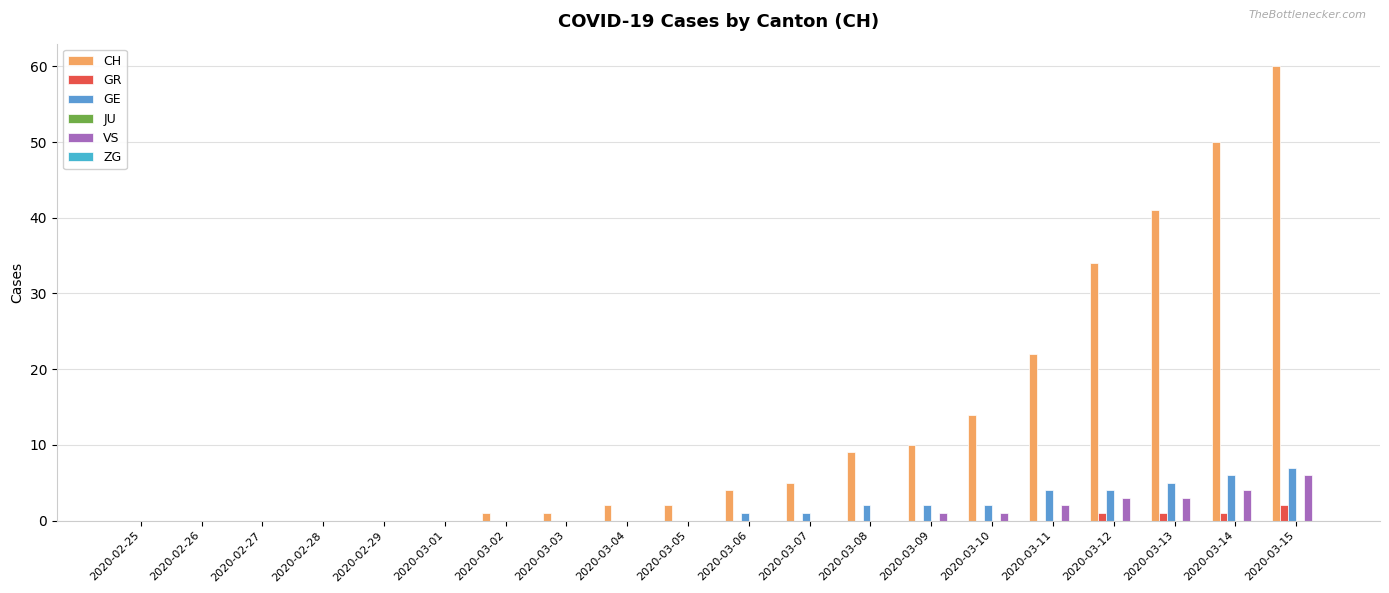

What is the difference between the highest and lowest values at 2020-03-10?

14